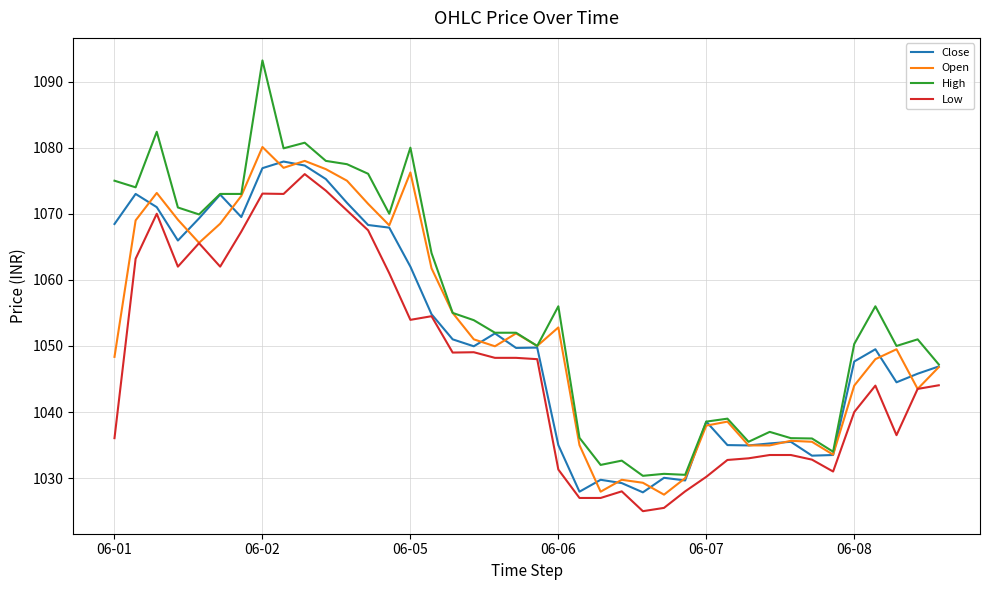

What is the lowest value of the Low series?

1025.0